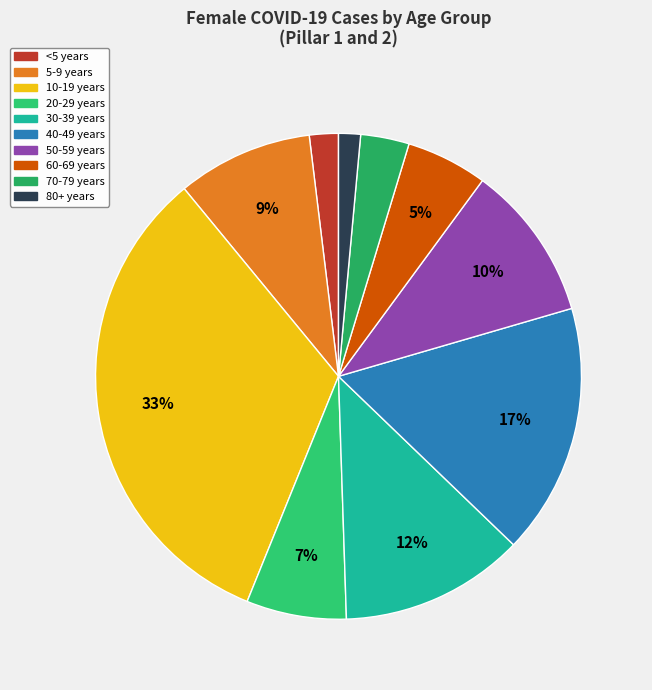

How many segments does this pie chart have?

10